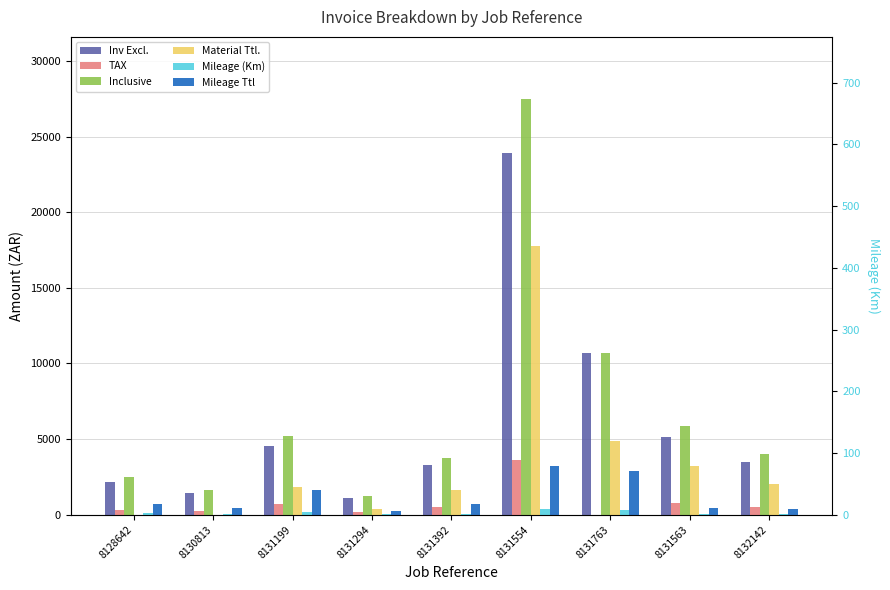

At which category is the sum across all series the highest?

8131554